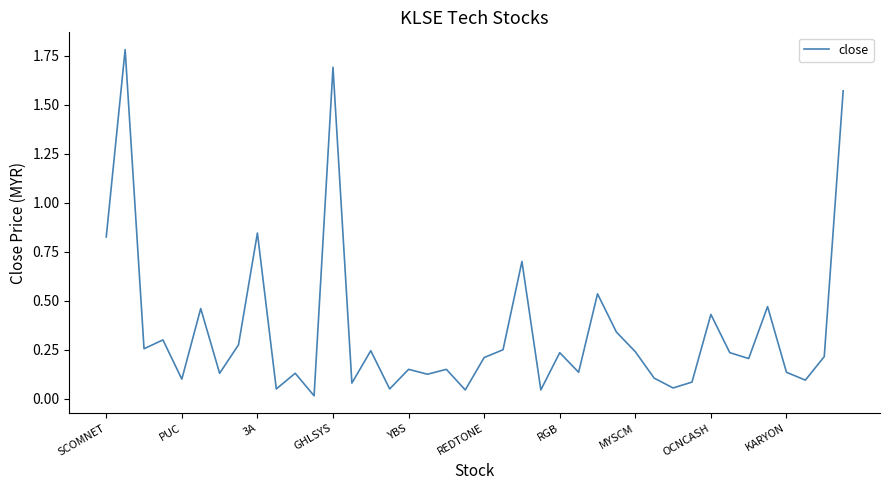

What is the label of the 23rd point from the left?

22